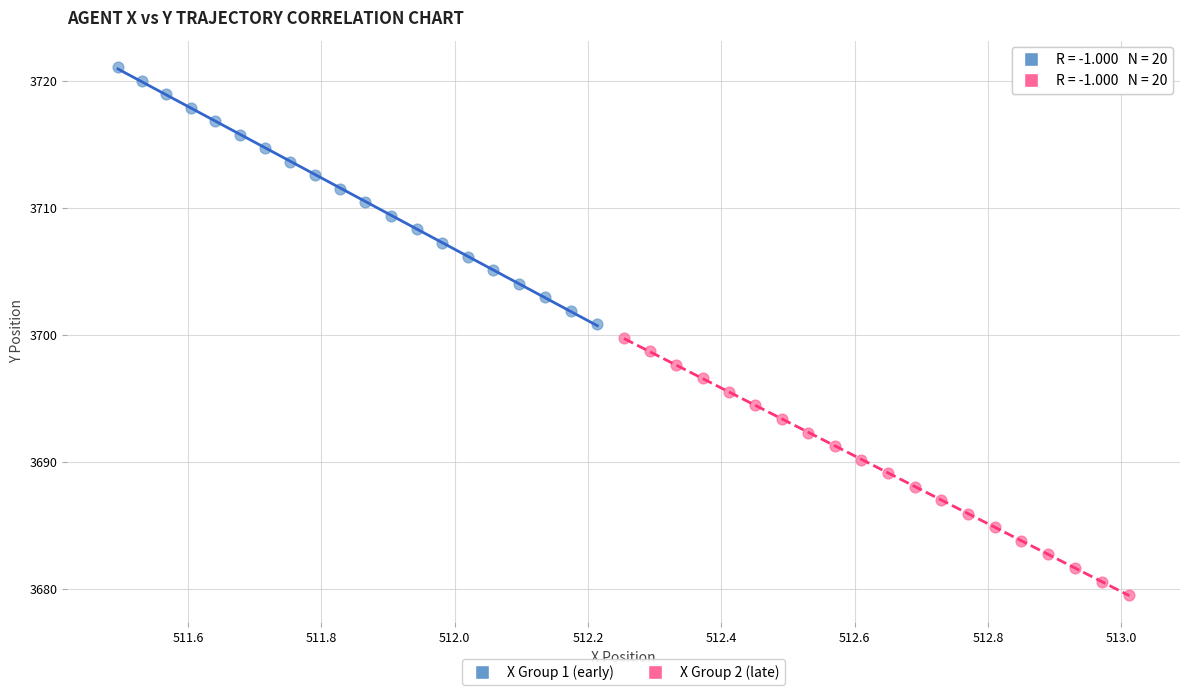

Which series reaches the minimum Y coordinate?

X Group 2 (late)